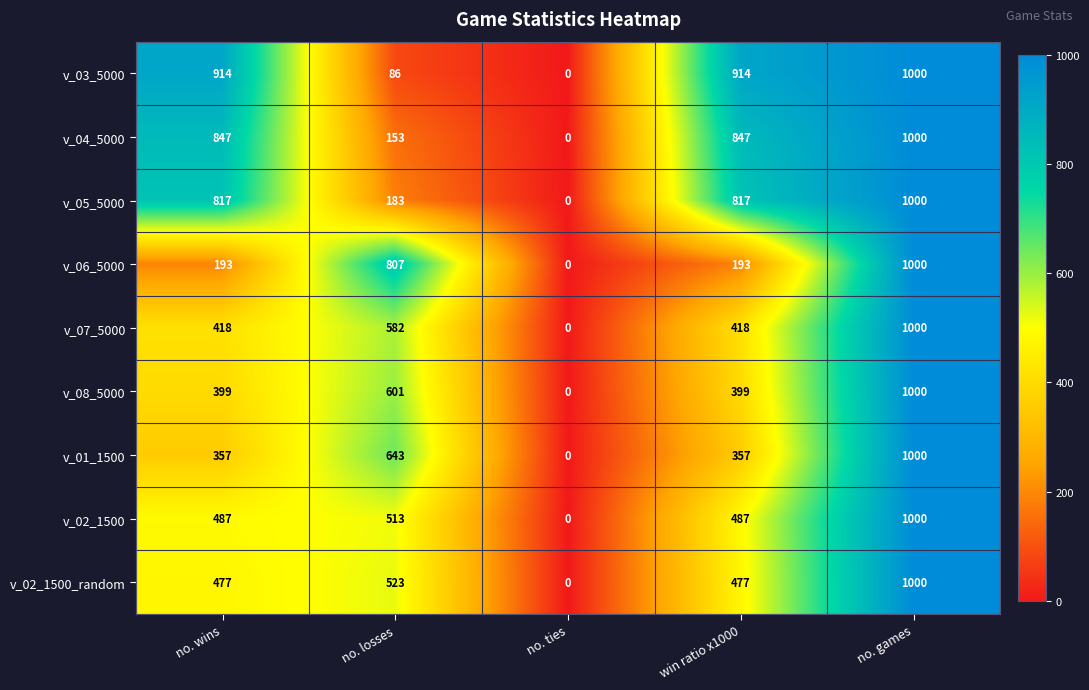

What is the total value across all series at no. losses?

4091